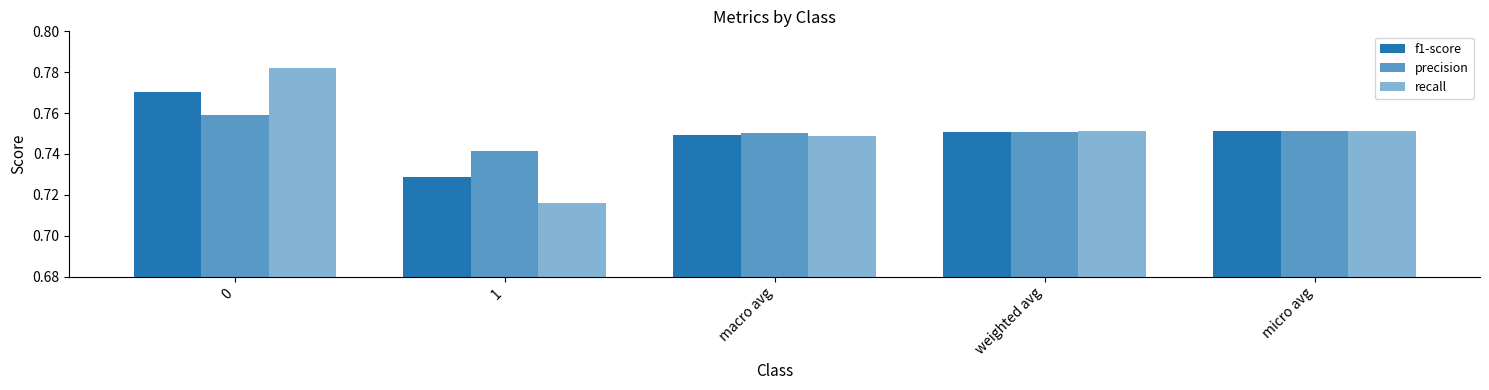

How many groups of bars are there?

5